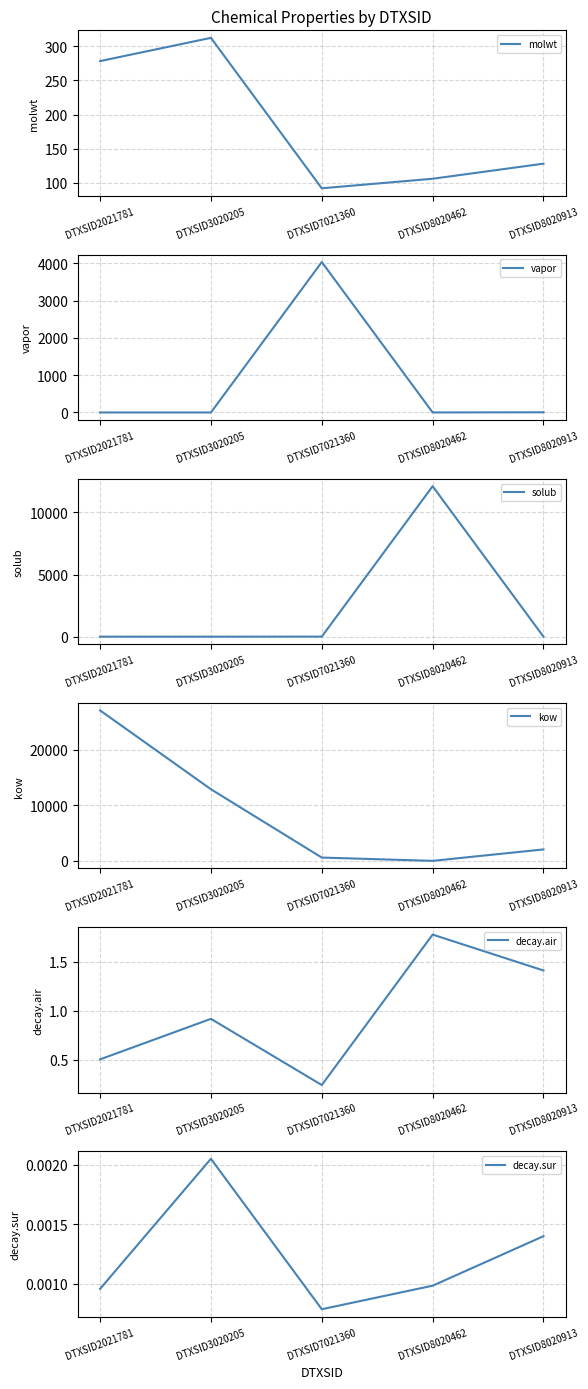

The value of molwt at DTXSID7021360 is 42.7. True or false?

False